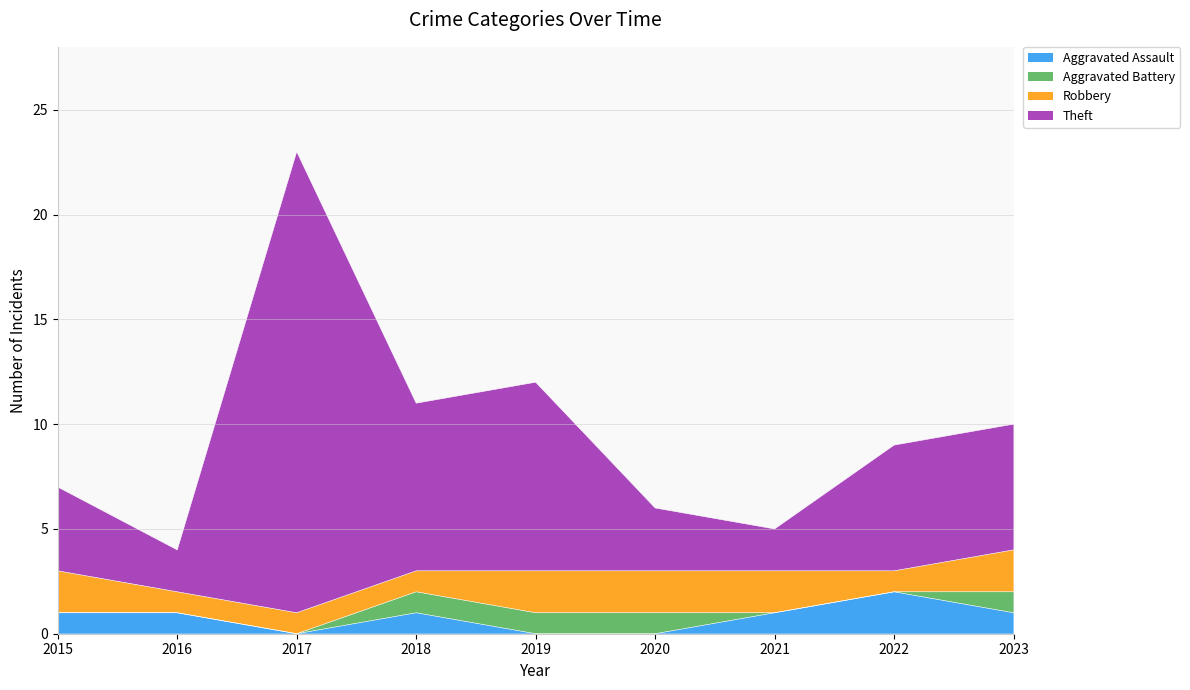

Which series has the widest spread of values?

Theft